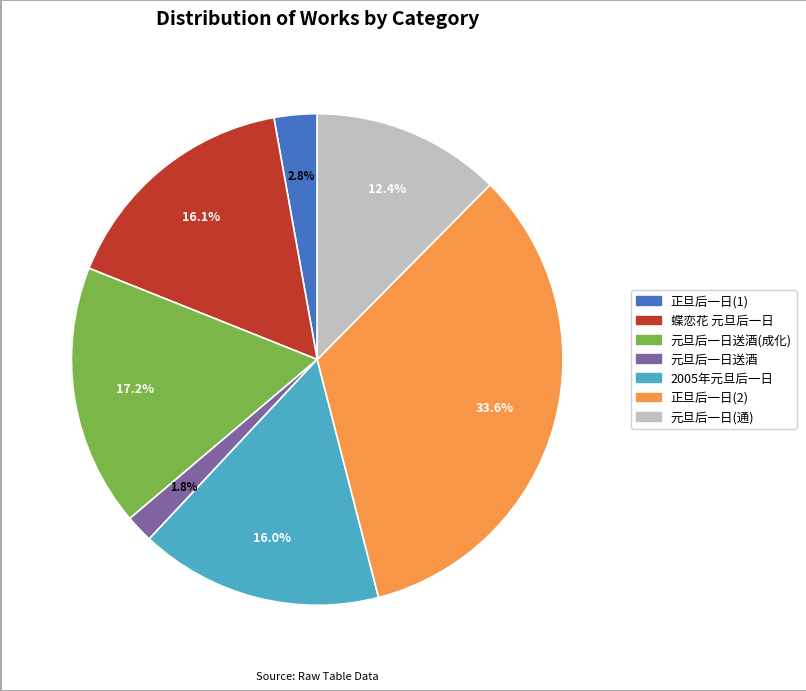

Is there any slice that represents more than half of the pie?

No